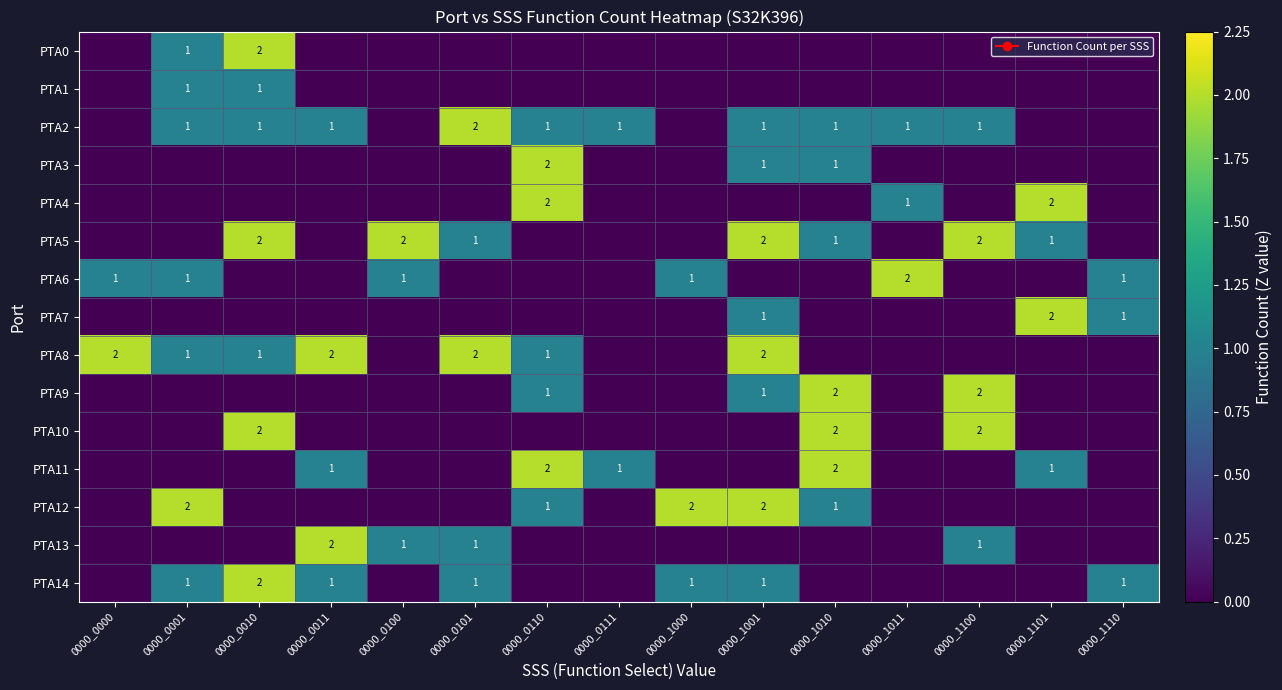

The PTA6 series shows -1 at 0000_0110. True or false?

False